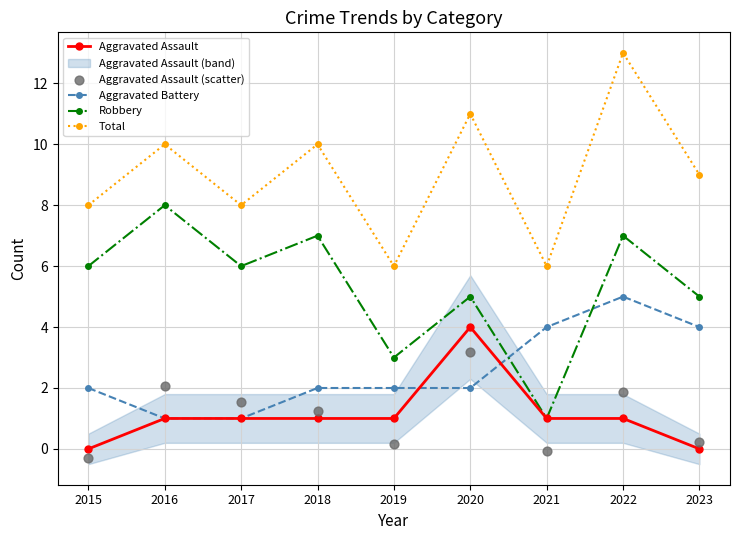

At which category is the sum across all series the highest?

2022